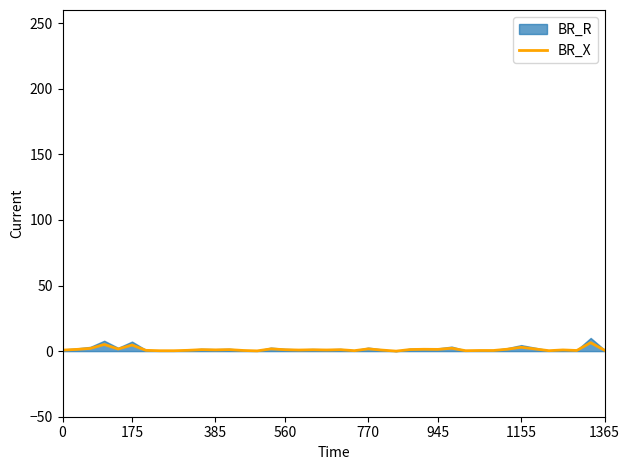

How many lines are shown in the chart?

1